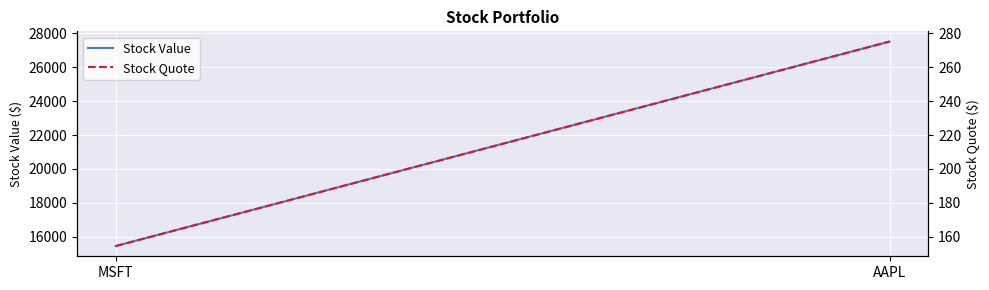

List the series in order of their overall mean, highest first.

Stock Value, Stock Quote